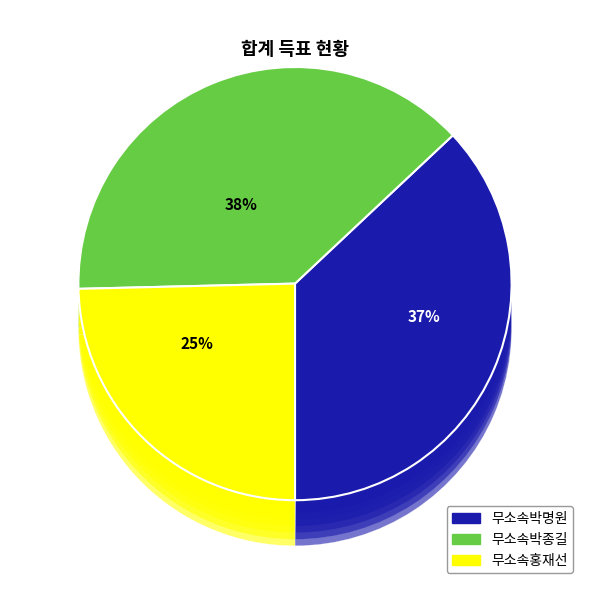

What percentage is NOT represented by 무소속박종길?

61.6%